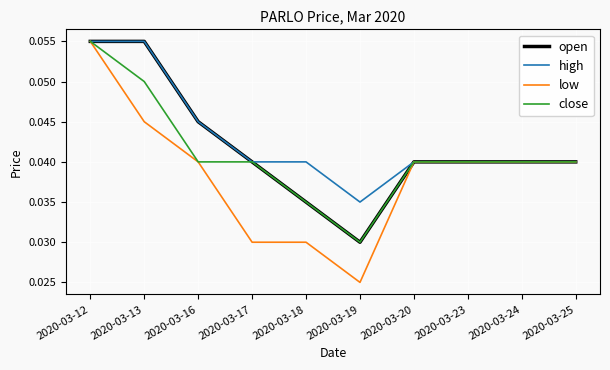

Is the value of open at 2020-03-23 greater than the value of high at 2020-03-12?

No